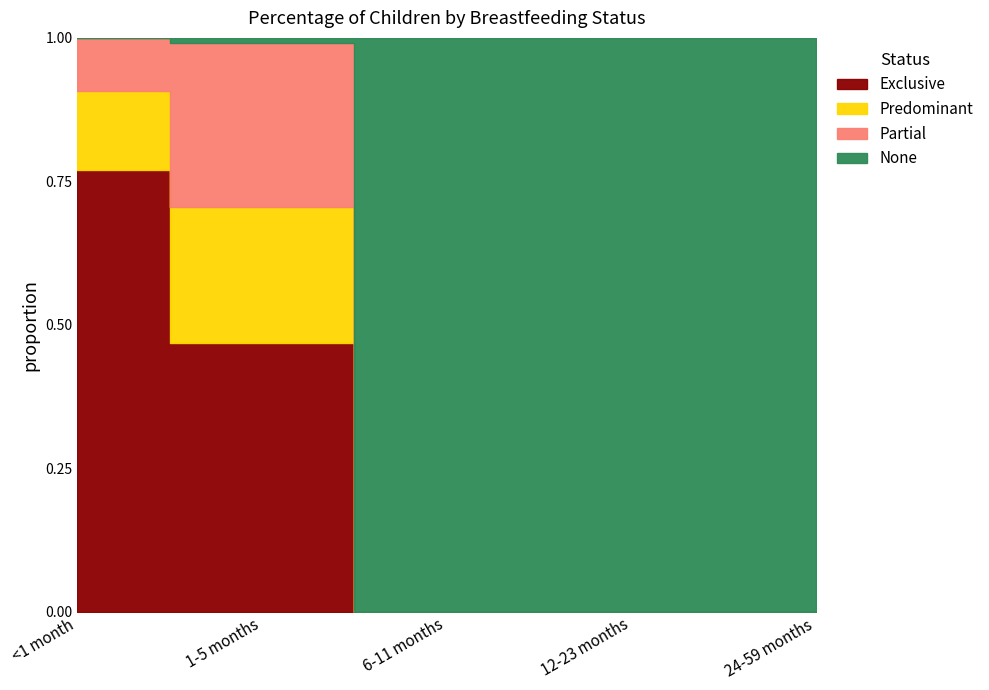

What is the sum of all Exclusive values?

1.2